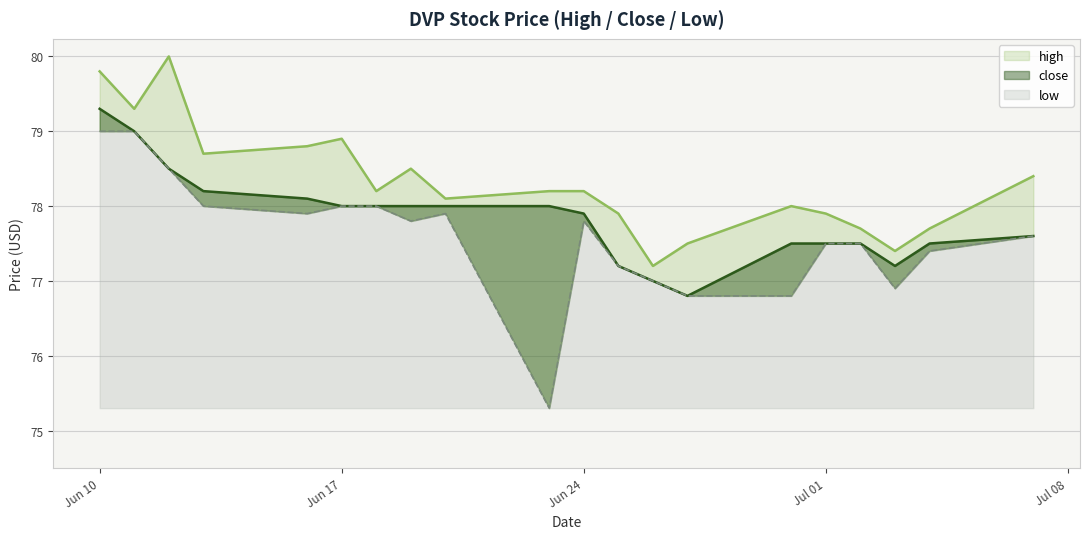

At which label is low closest to 77?

2025-06-26